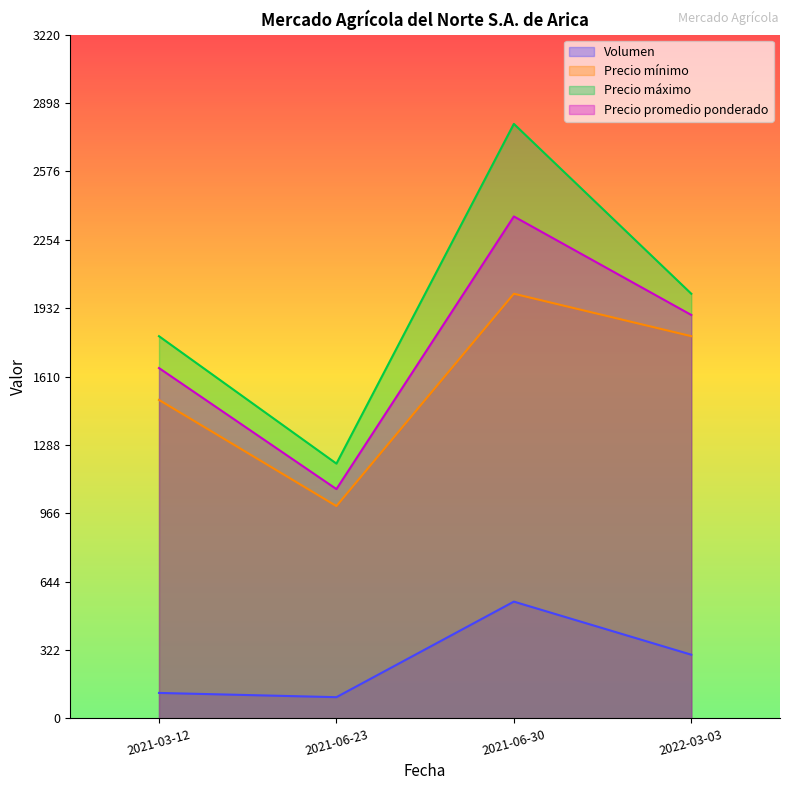

What is the approximate value of Precio máximo at 2021-06-30?

2800